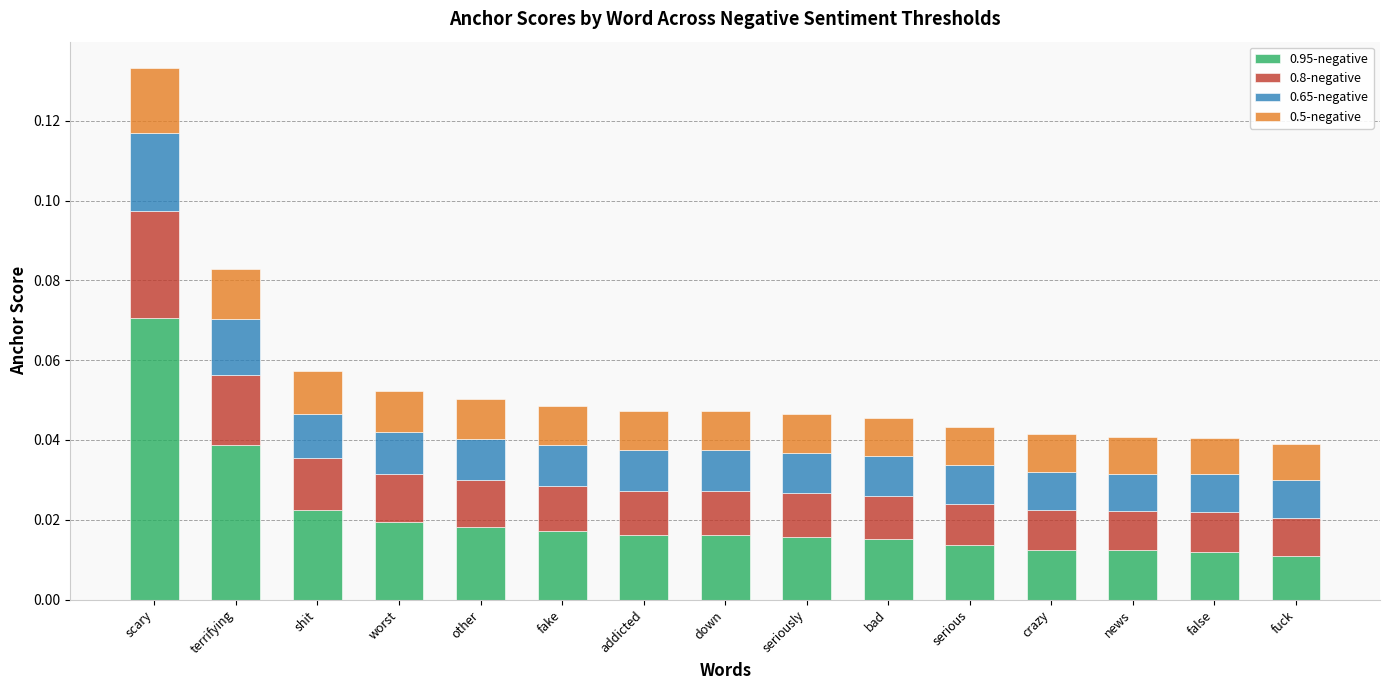

Which category has the highest value in the 0.95-negative series?

scary